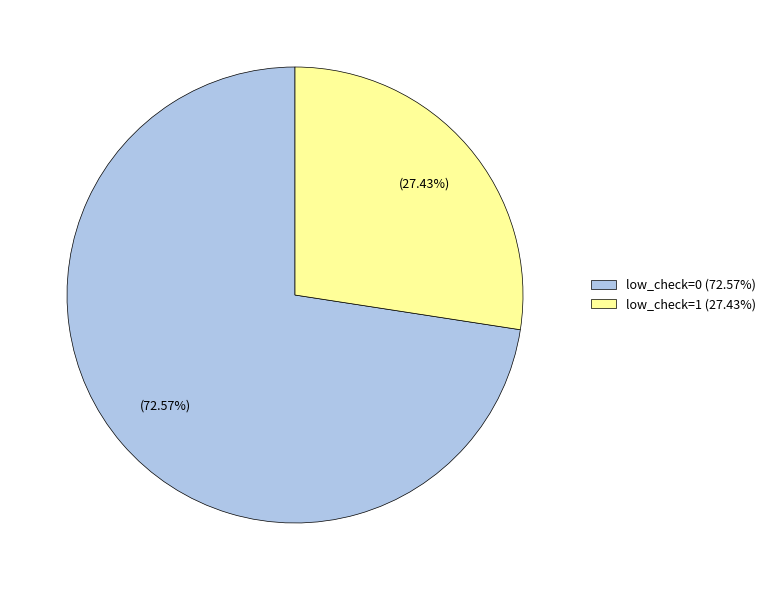

Which category accounts for the majority?

low_check=0